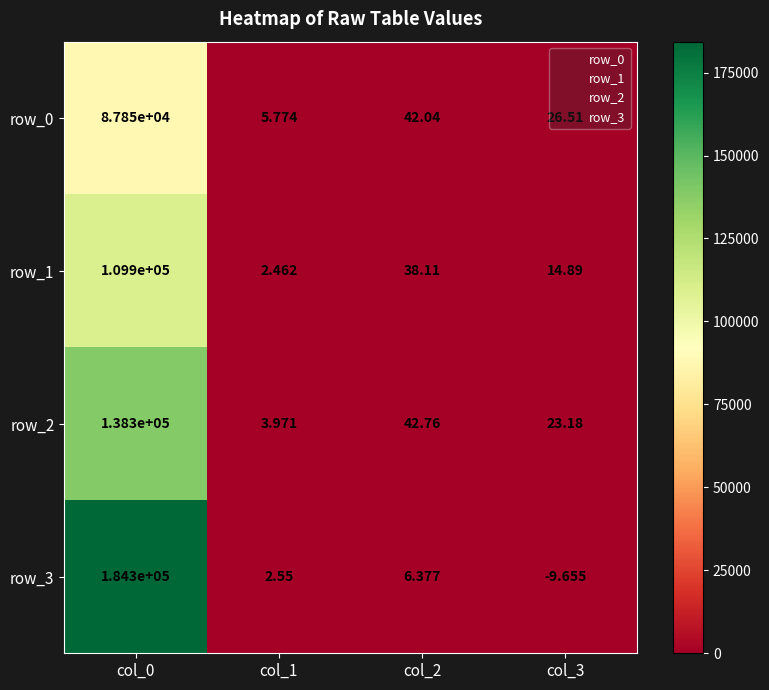

Rank the series by their maximum value, from lowest to highest.

row_0, row_1, row_2, row_3